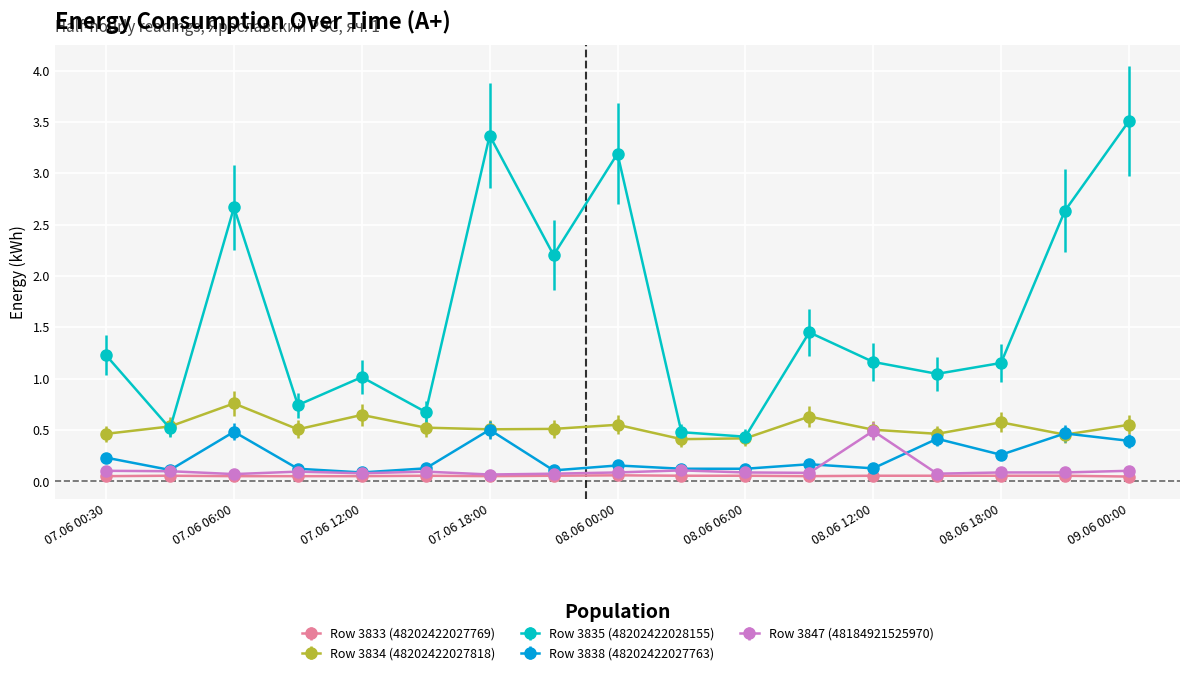

True or false: Row 3838 (48202422027763) and Row 3835 (48202422028155) cross at least once.

False